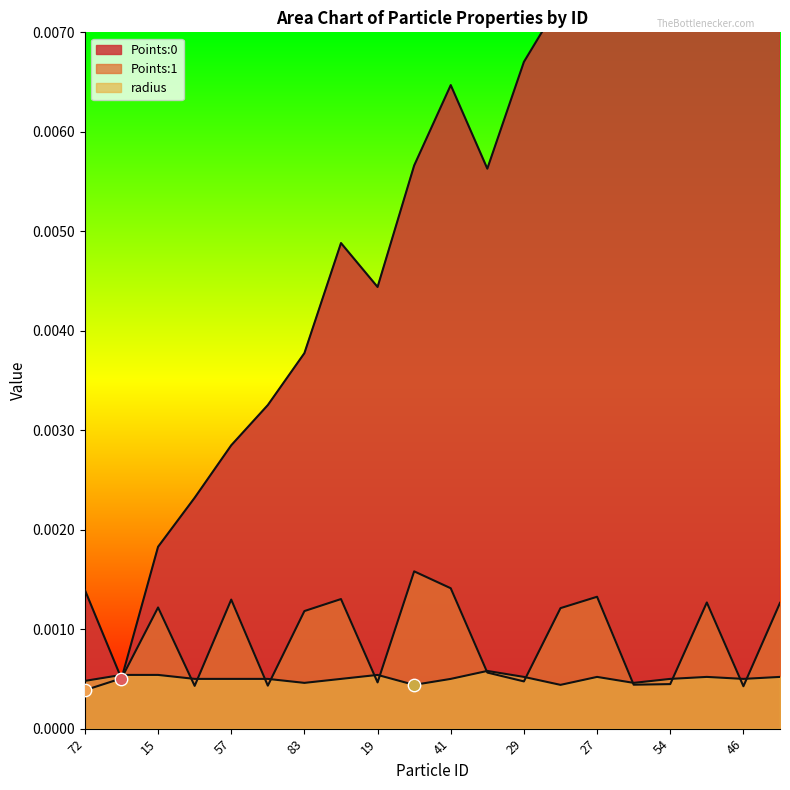

What are all the series names shown in the legend?

Points:0, Points:1, radius